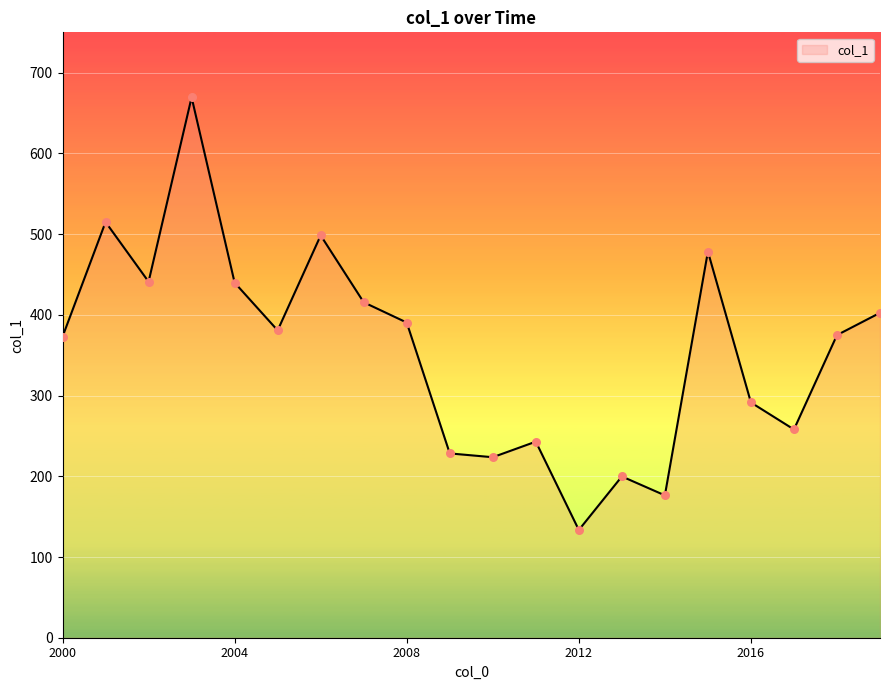

What is the greatest value displayed?

669.5